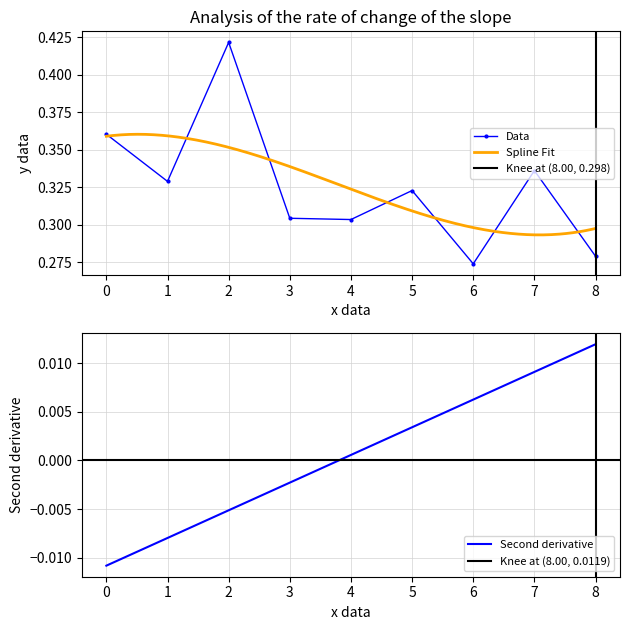

At which label is Data closest to 0?

6